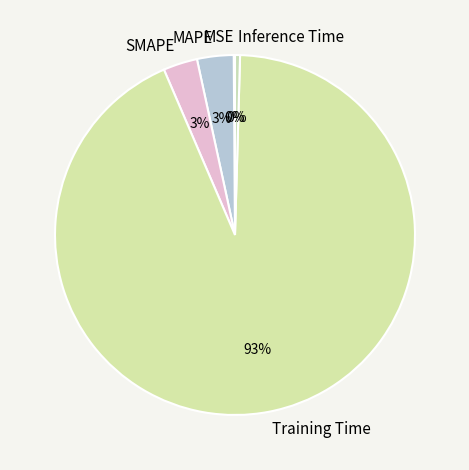

Between Inference Time and SMAPE, which is larger?

SMAPE